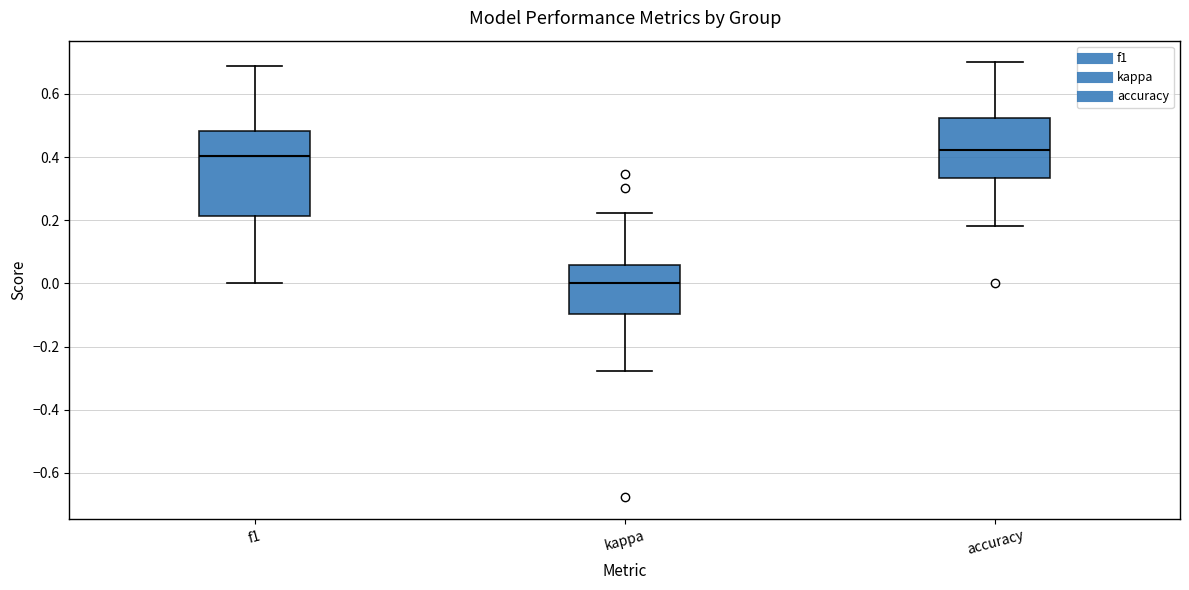

Reading left to right, transcribe this box plot: for each box, give where its median line is, the range the box spans, and where its two whiskers end, as read against the y-axis. The values are not printed on the chart, so give them approximately, as read against the axis.

f1: median 0.40, box 0.22 to 0.48, whiskers 0.00 to 0.70
kappa: median 0.00, box -0.10 to 0.06, whiskers -0.28 to 0.22
accuracy: median 0.42, box 0.34 to 0.52, whiskers 0.18 to 0.70